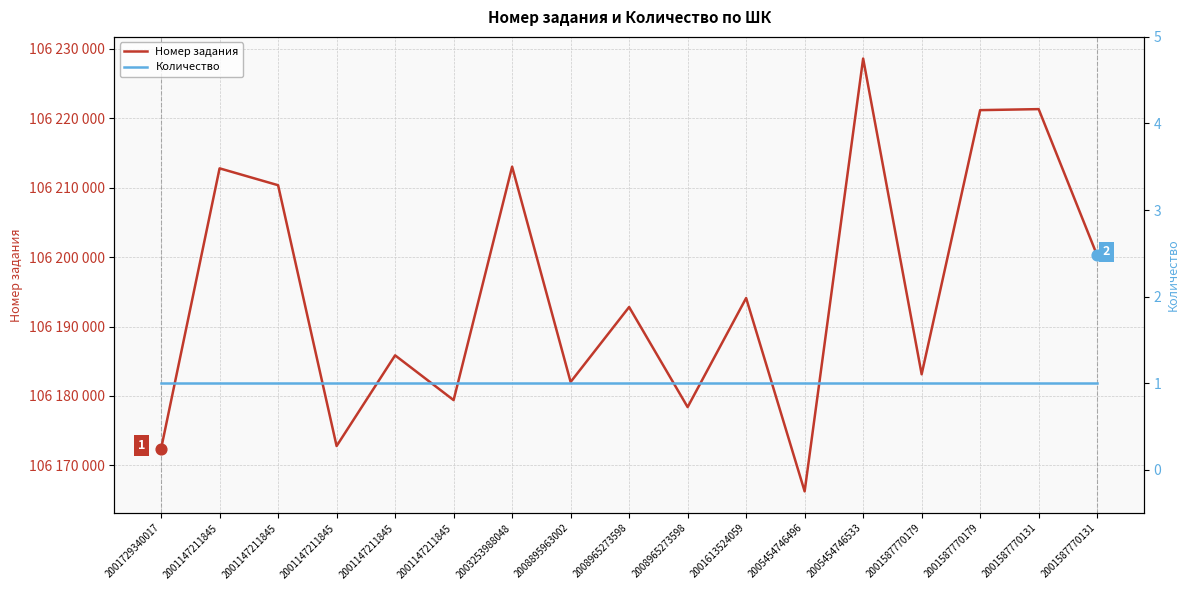

What is the total value across all series at 2001147211845?

106212771